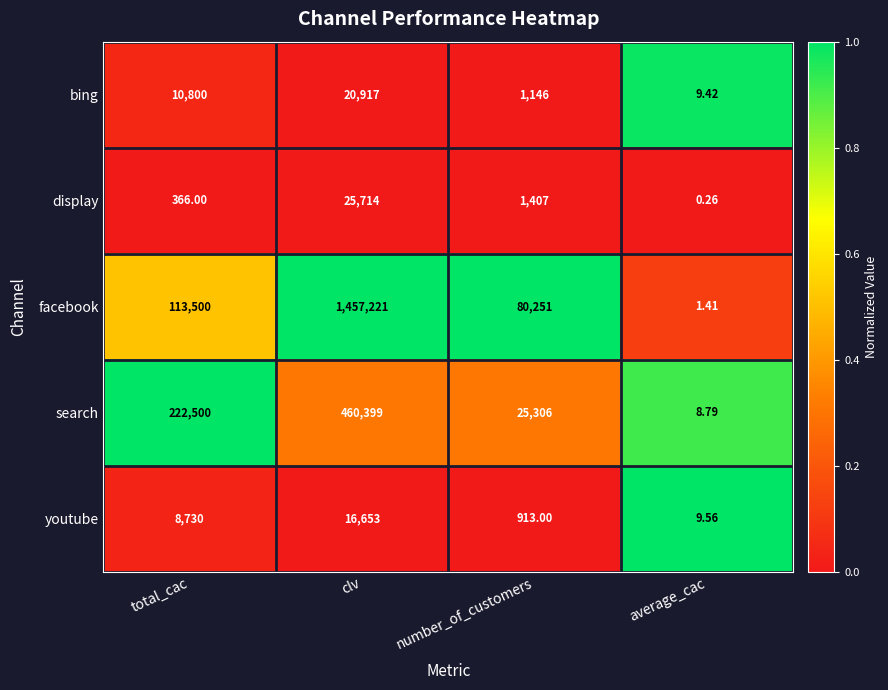

Where does the display series first go above 1407?

clv